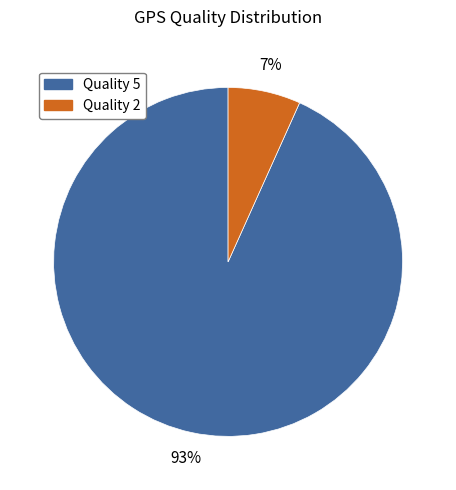

To the nearest percent, what is the combined percentage of Quality 2 and Quality 5?

100%